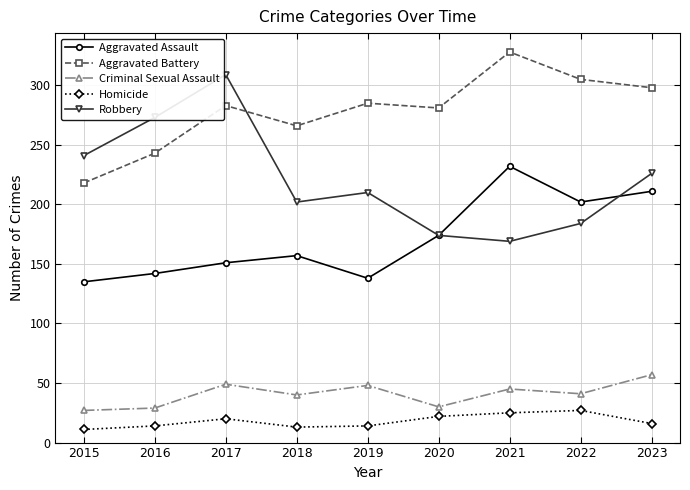

At how many categories does at least one series exceed 105?

9